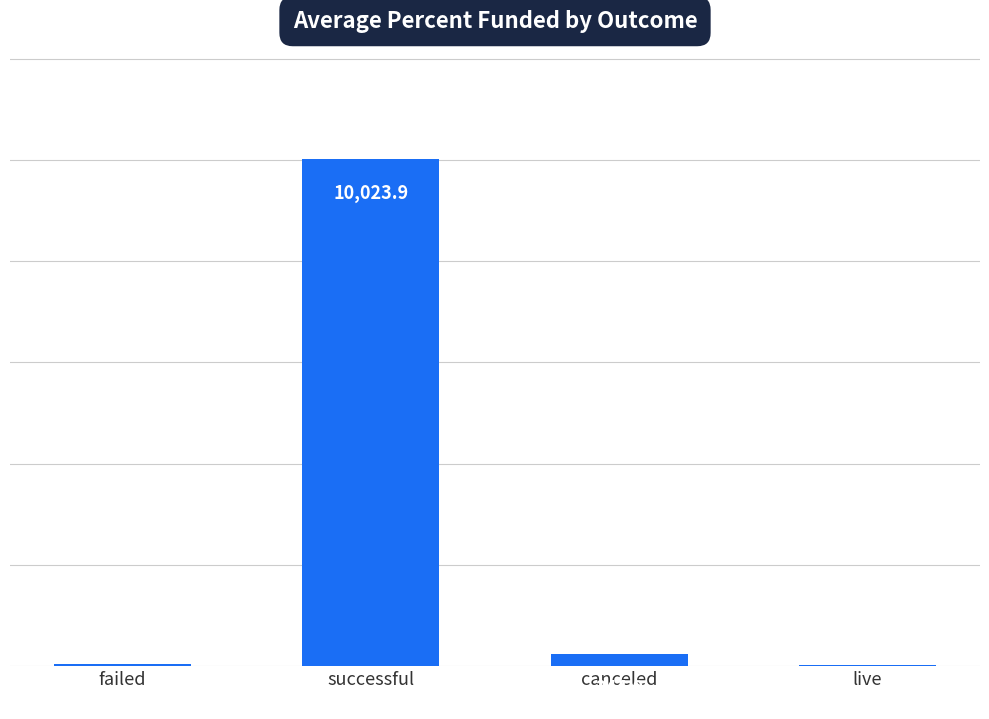

What is the maximum value shown in the chart?

10023.9